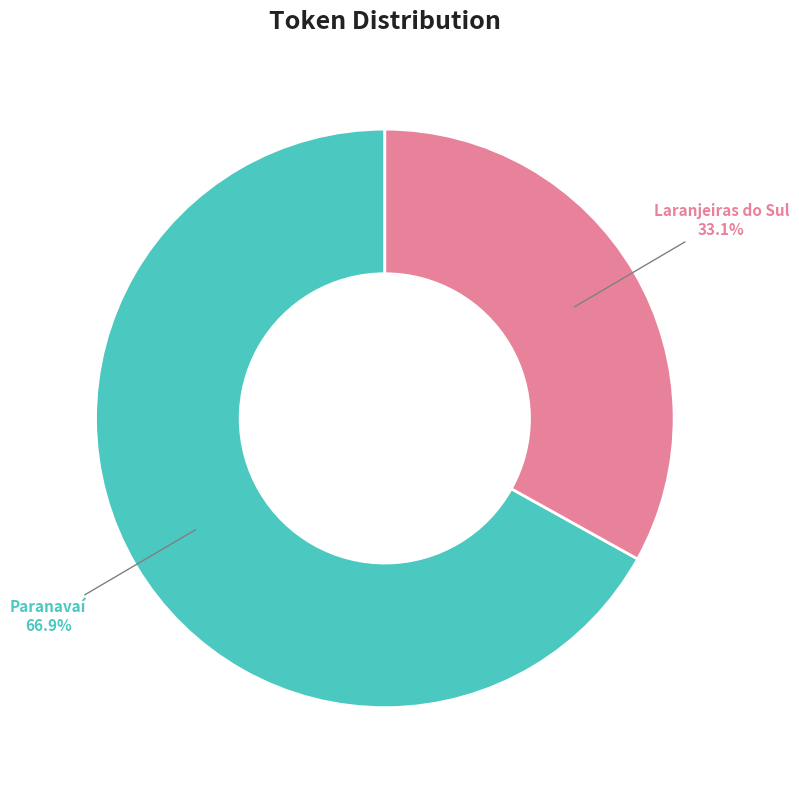

How many slices are in this pie chart?

2